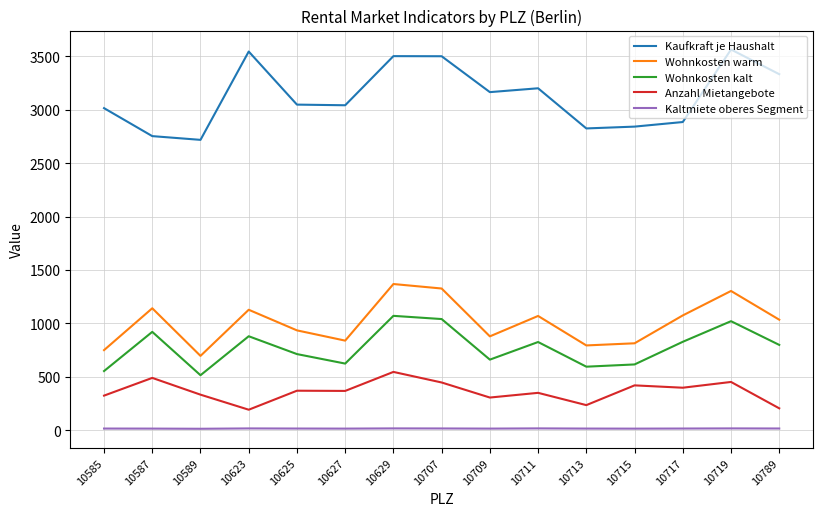

What is the total value across all series at 10715?

4702.8